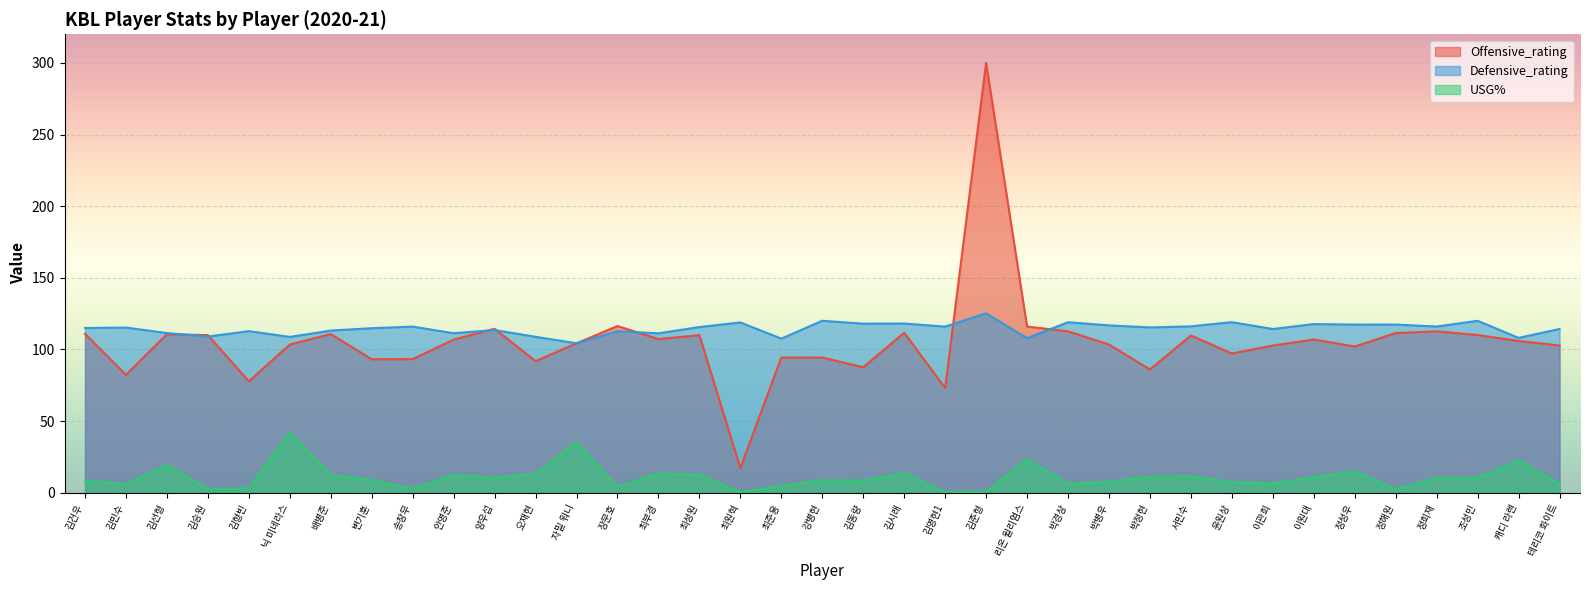

What is the spread (max minus min) of values at 자밀 워니?

69.1